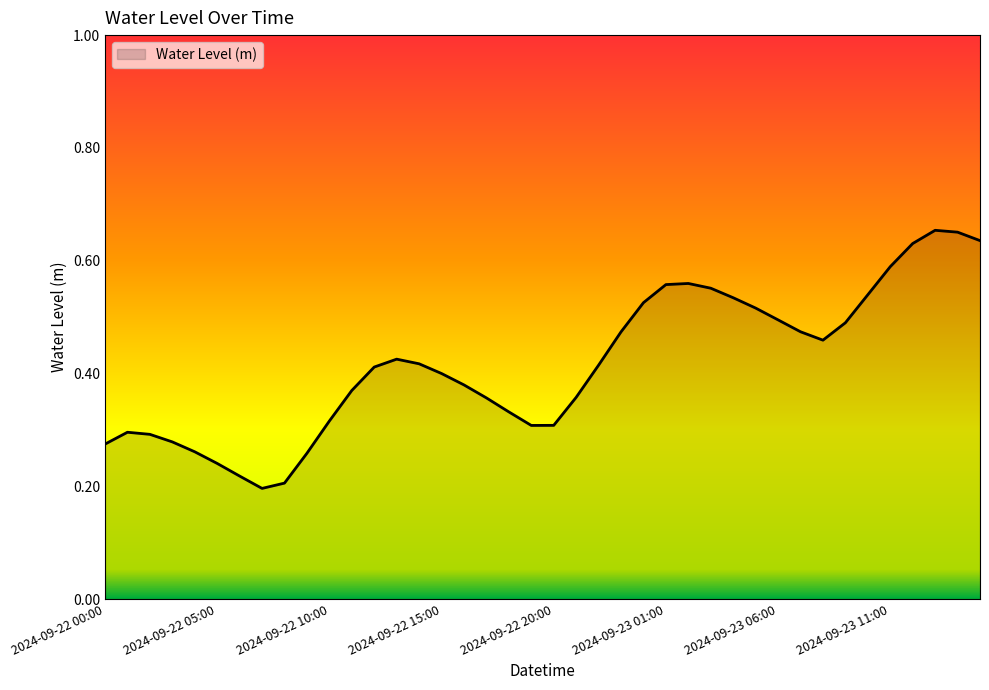

How many lines are shown in the chart?

1